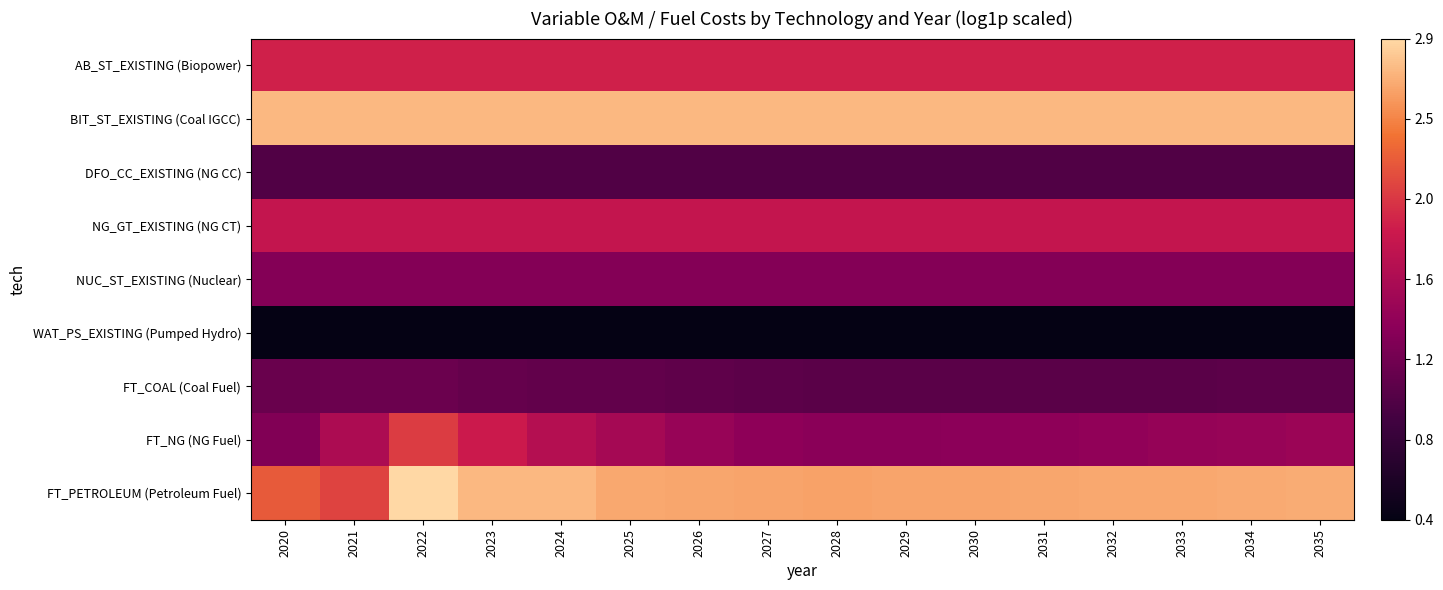

Which label corresponds to the largest value in the chart?

2022